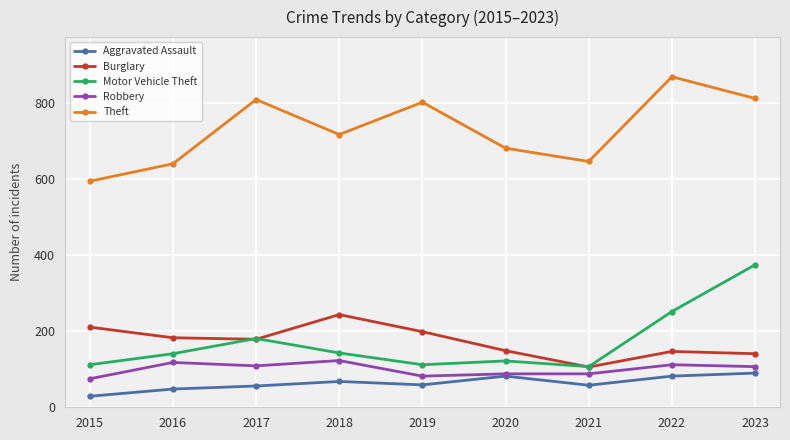

The Motor Vehicle Theft series shows 204 at 2020. True or false?

False